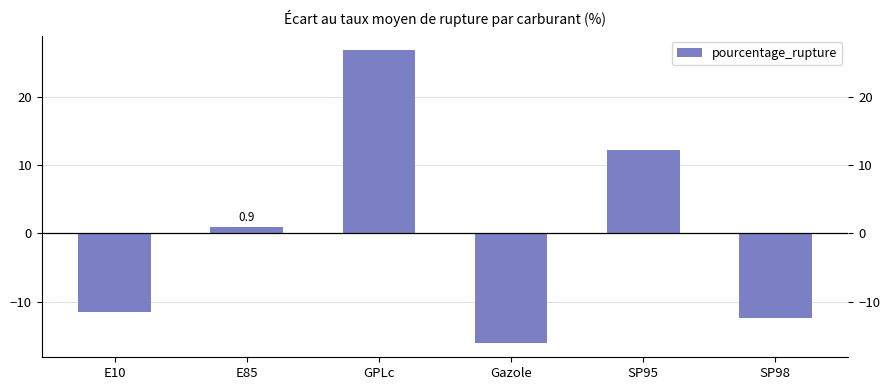

What is the value of the 5th bar from the left?

12.2